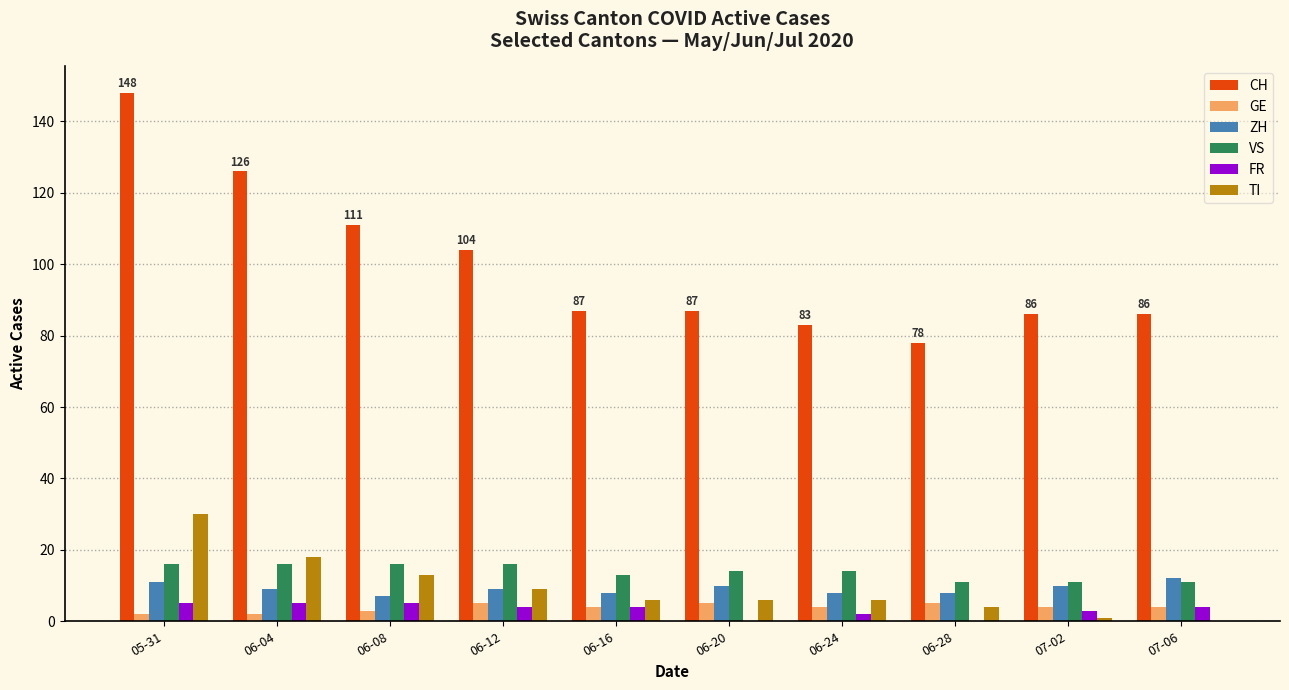

What is the maximum value for CH?

148